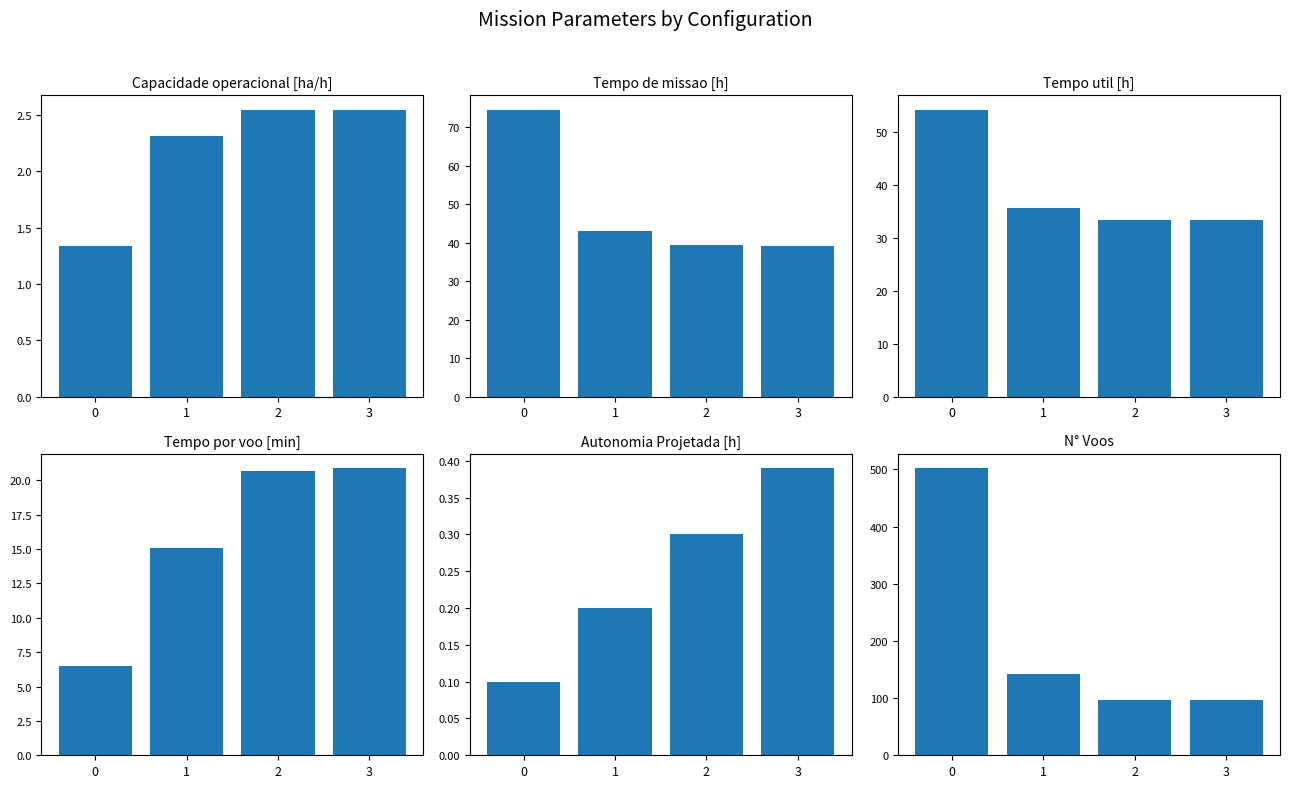

Reading right to left, extract all data points from this chart.

Capacidade operacional [ha/h]: 3=2.5	2=2.5	1=2.3	0=1.3
Tempo de missao [h]: 3=39.2	2=39.3	1=43.2	0=74.6
Tempo util [h]: 3=33.4	2=33.5	1=35.7	0=54.3
Tempo por voo [min]: 3=20.9	2=20.7	1=15.1	0=6.5
Autonomia Projetada [h]: 3=0.4	2=0.3	1=0.2	0=0.1
N° Voos: 3=96.0	2=97.0	1=142.0	0=502.0